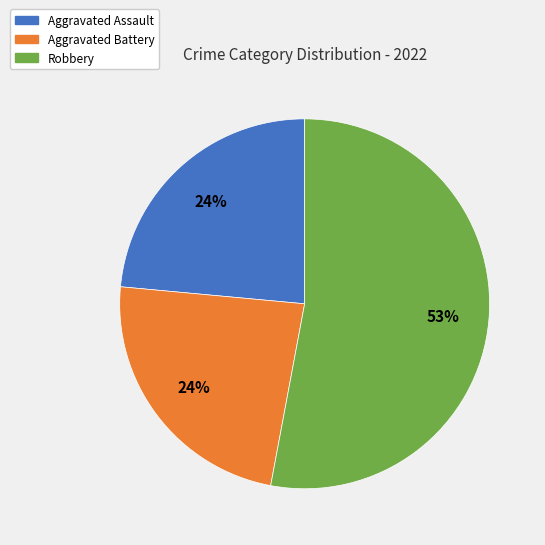

To the nearest percent, what is the combined percentage of Robbery and Aggravated Battery?

76%